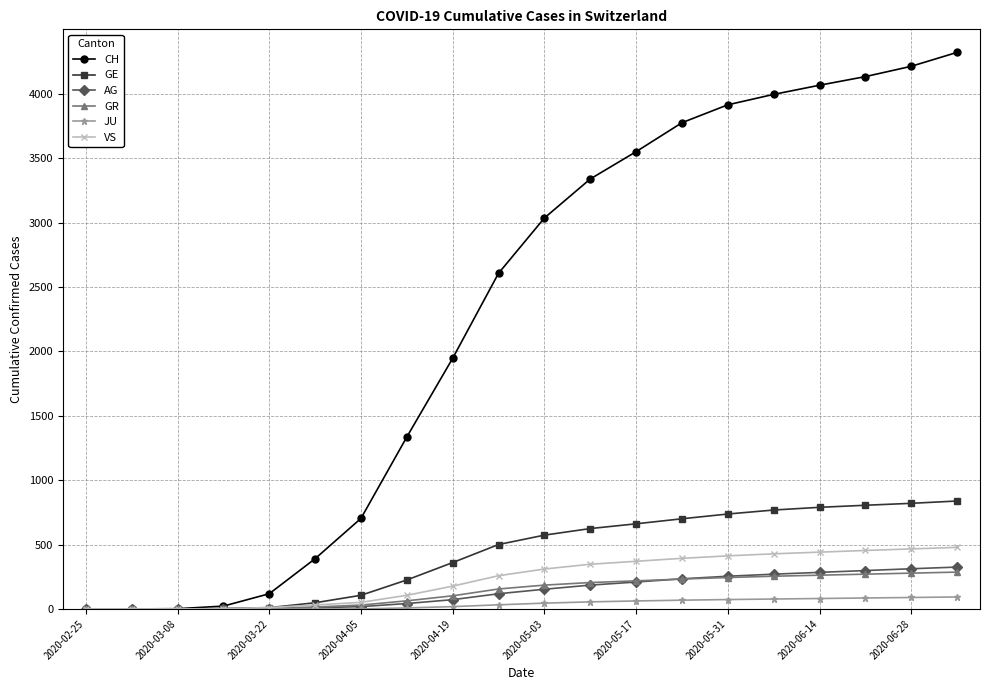

Which series has the largest total across all categories?

CH